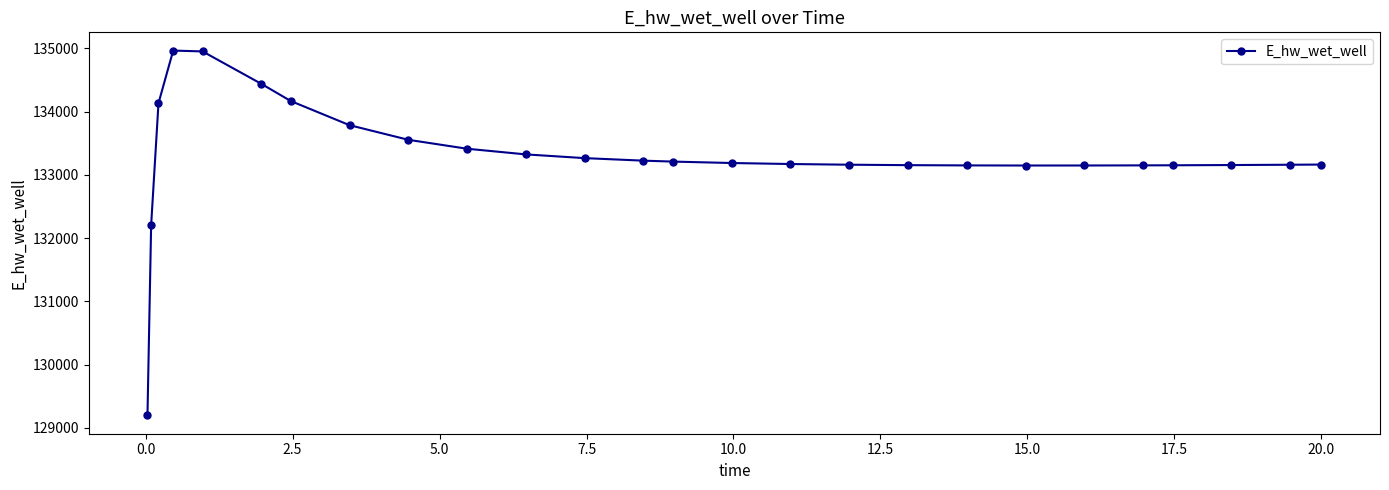

What is the minimum value shown in the chart?

129196.0